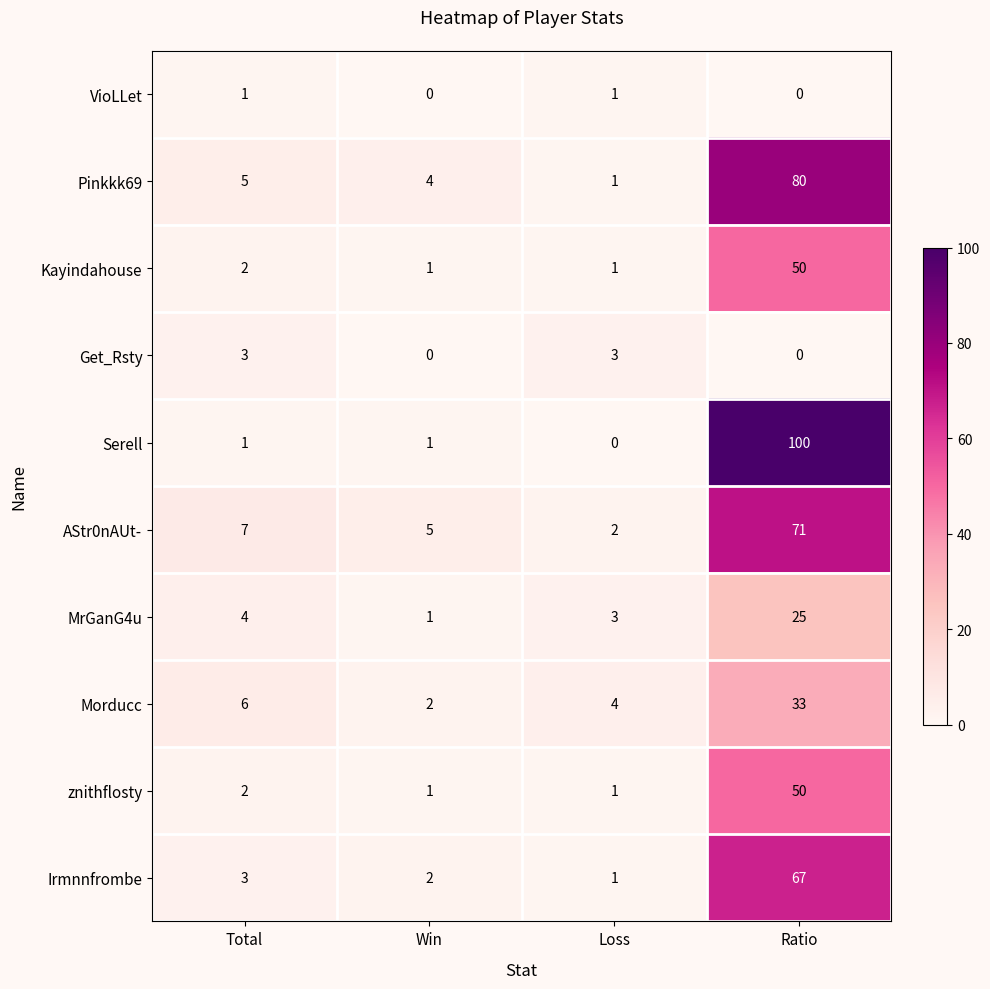

At which category is the sum across all series the highest?

Ratio